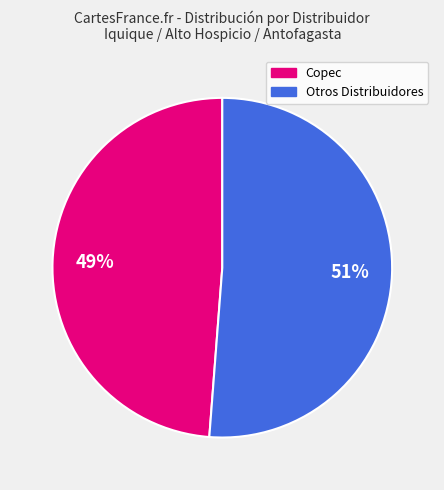

To the nearest percent, what is the difference between the largest and smallest slice percentages?

2%